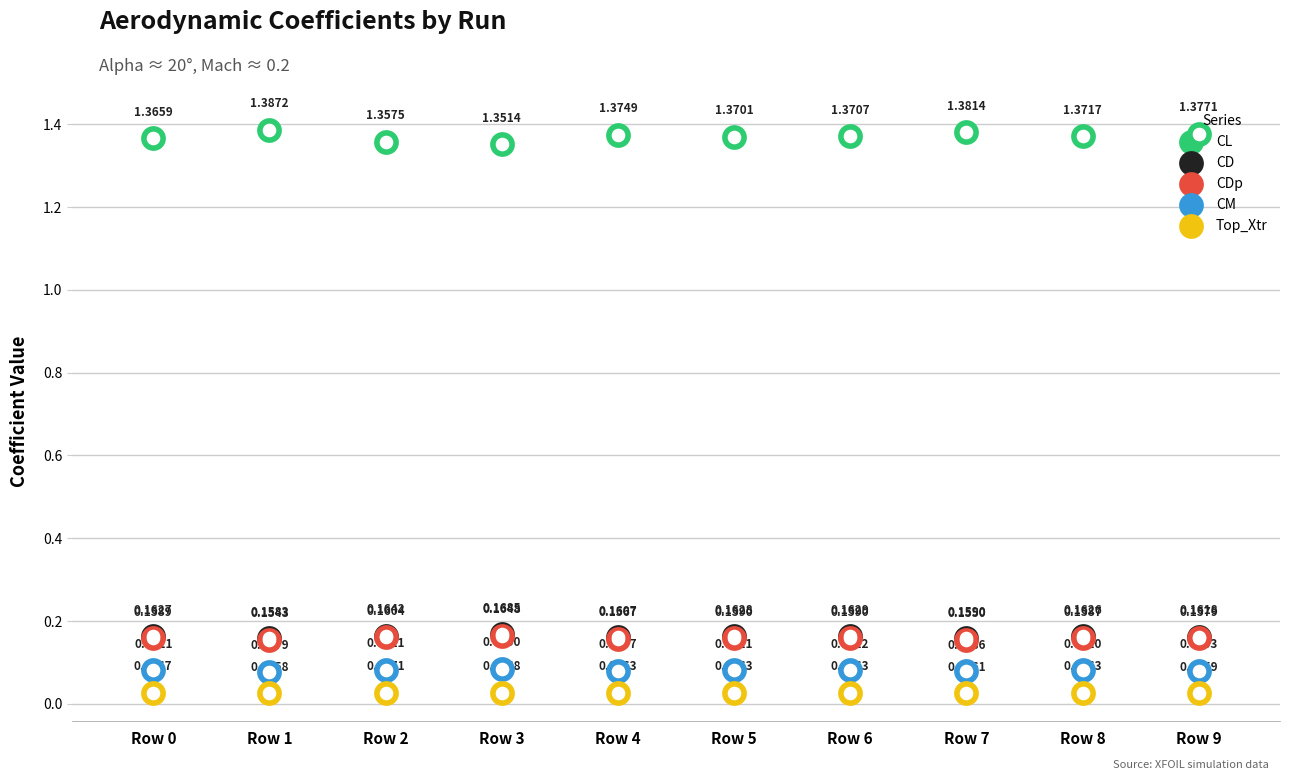

What are all the series names shown in the legend?

CL, CD, CDp, CM, Top_Xtr